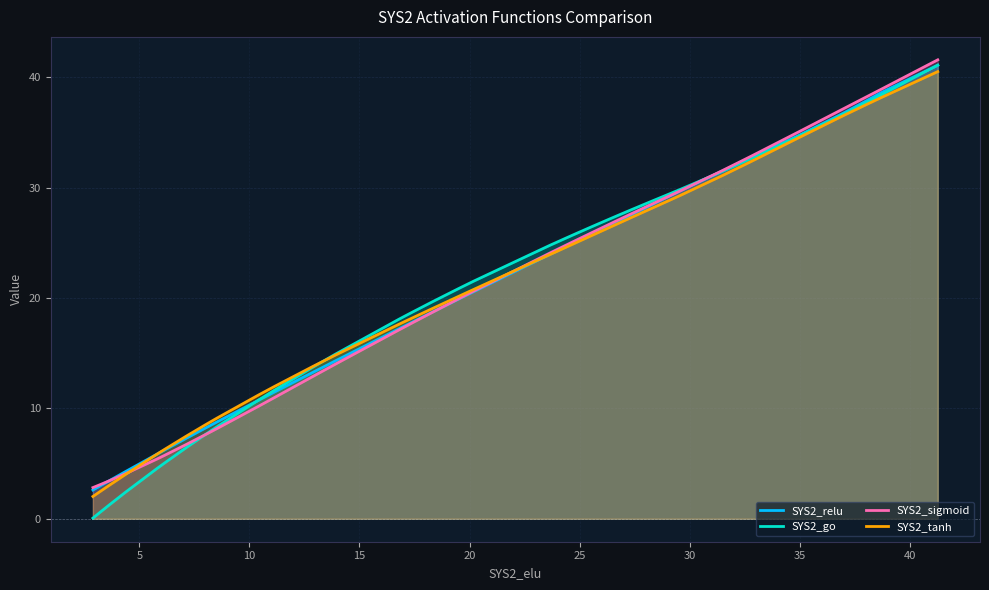

List the series in order of their overall mean, lowest first.

SYS2_go, SYS2_sigmoid, SYS2_tanh, SYS2_relu